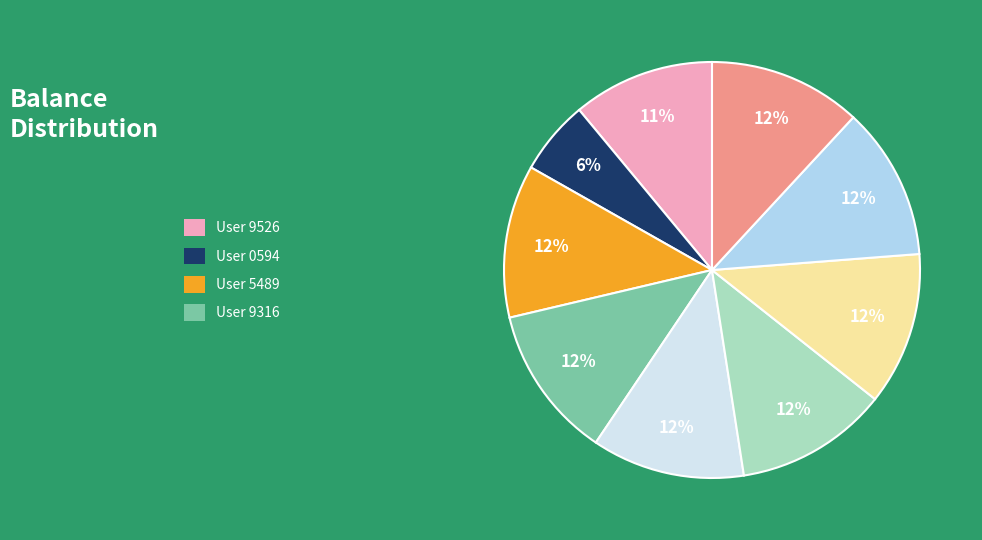

To the nearest percent, what is the average slice percentage?

11%